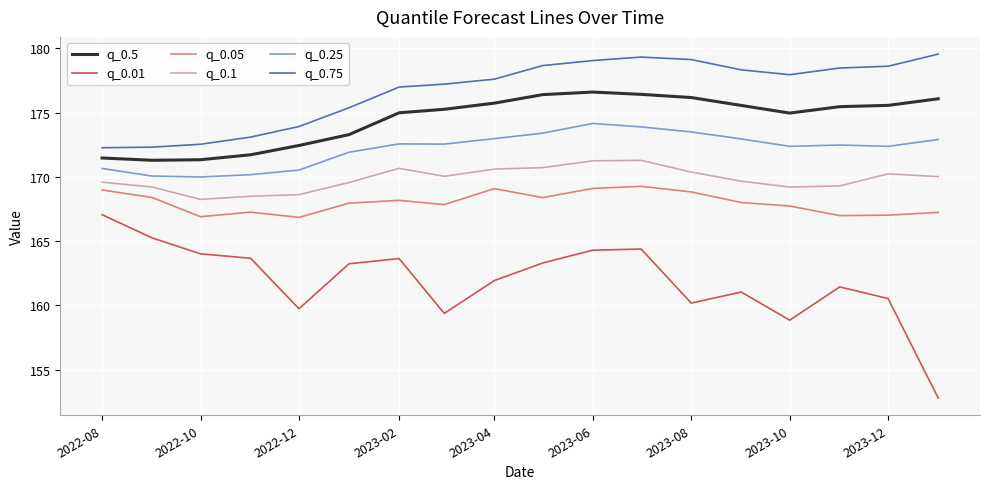

True or false: q_0.5 and q_0.75 intersect in this chart.

False